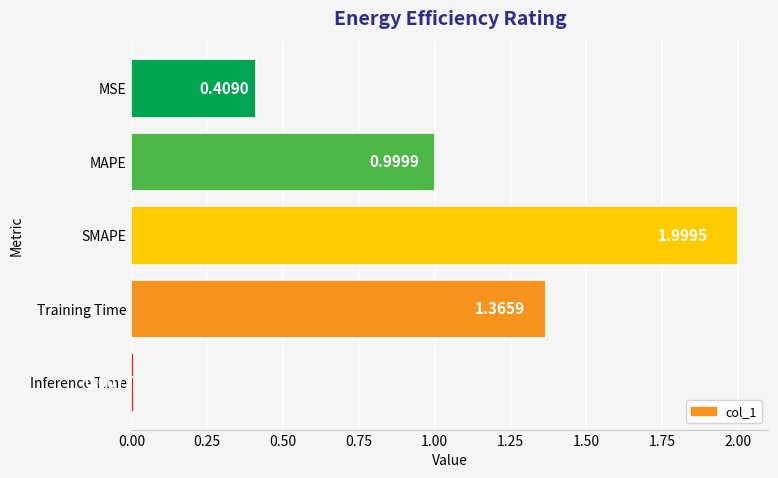

What is the change in value from MSE to SMAPE?

+1.6